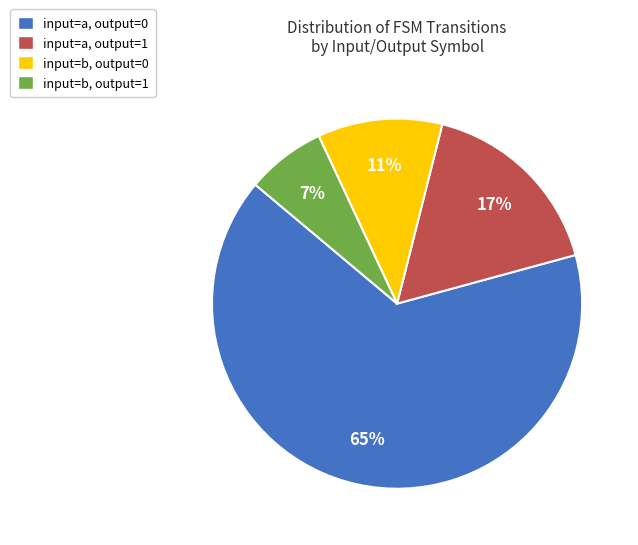

What is the largest slice in the pie chart?

input=a, output=0